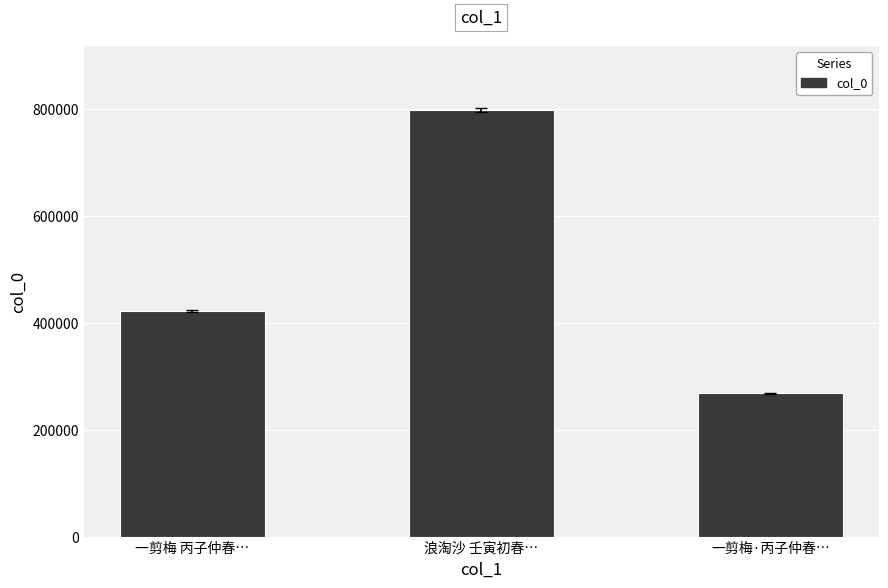

Are the bars grouped side by side (vs. stacked)?

No